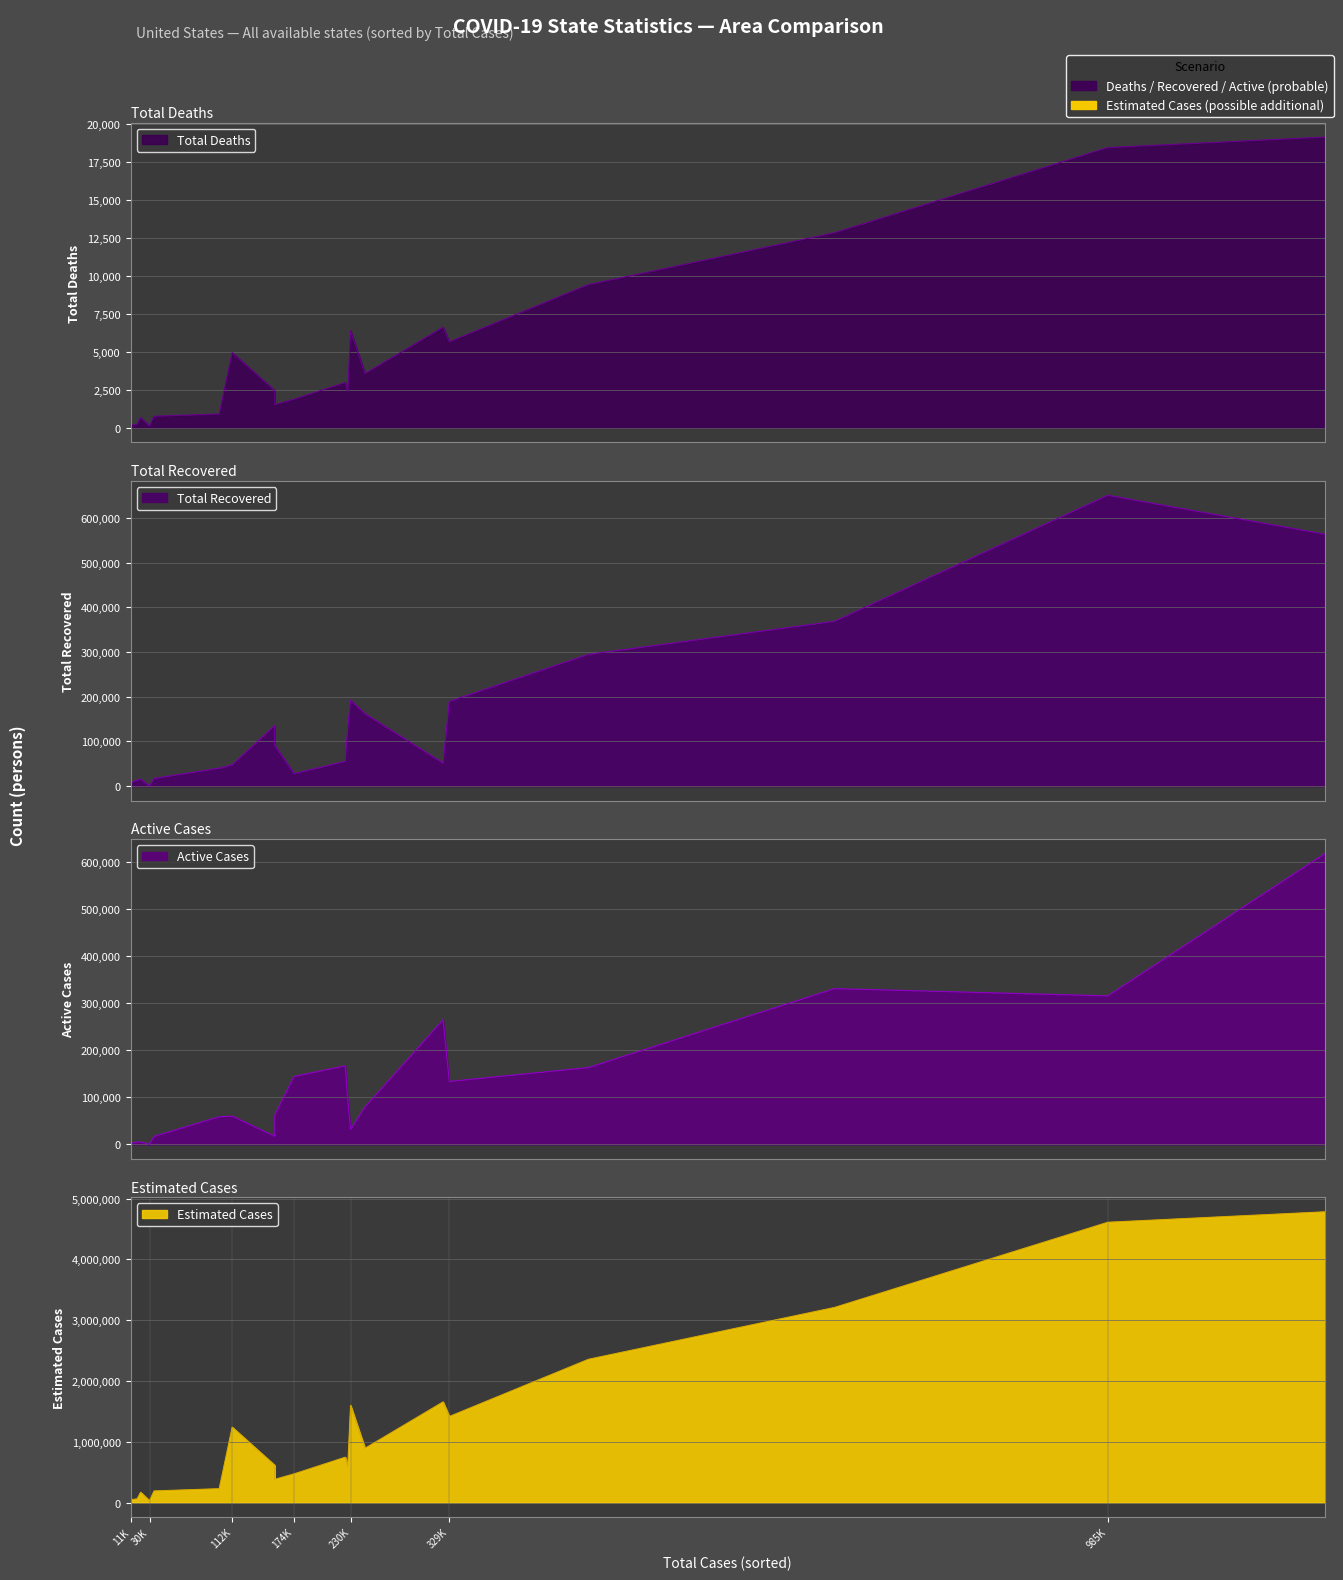

True or false: Active Cases and Estimated Cases cross at least once.

False